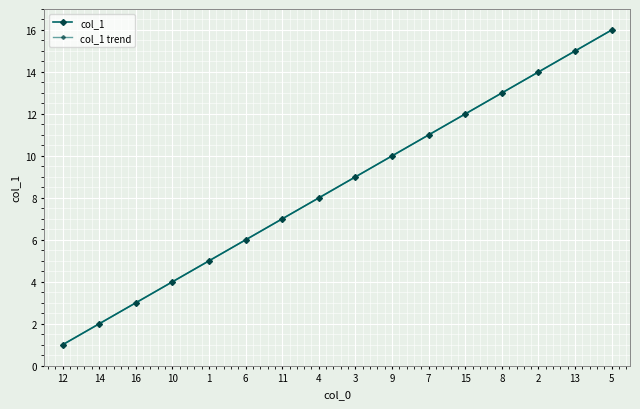

What is the sum of the col_1 values at 2 and 5?

30